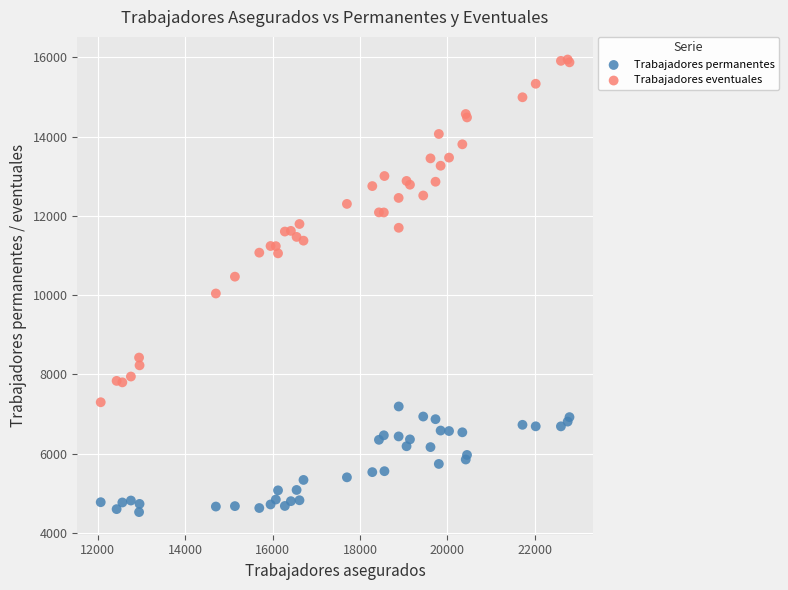

Which series contains the highest Y value?

Trabajadores eventuales